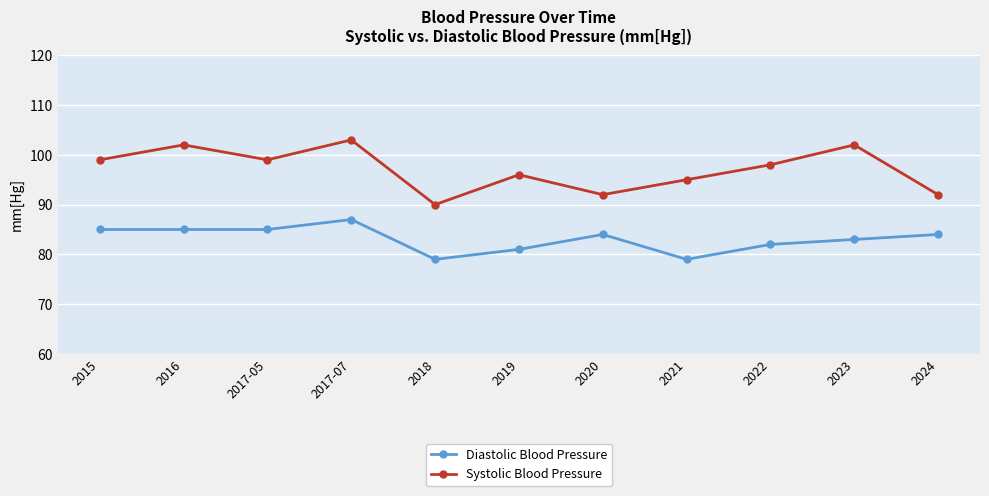

What position from the left is 2020?

7